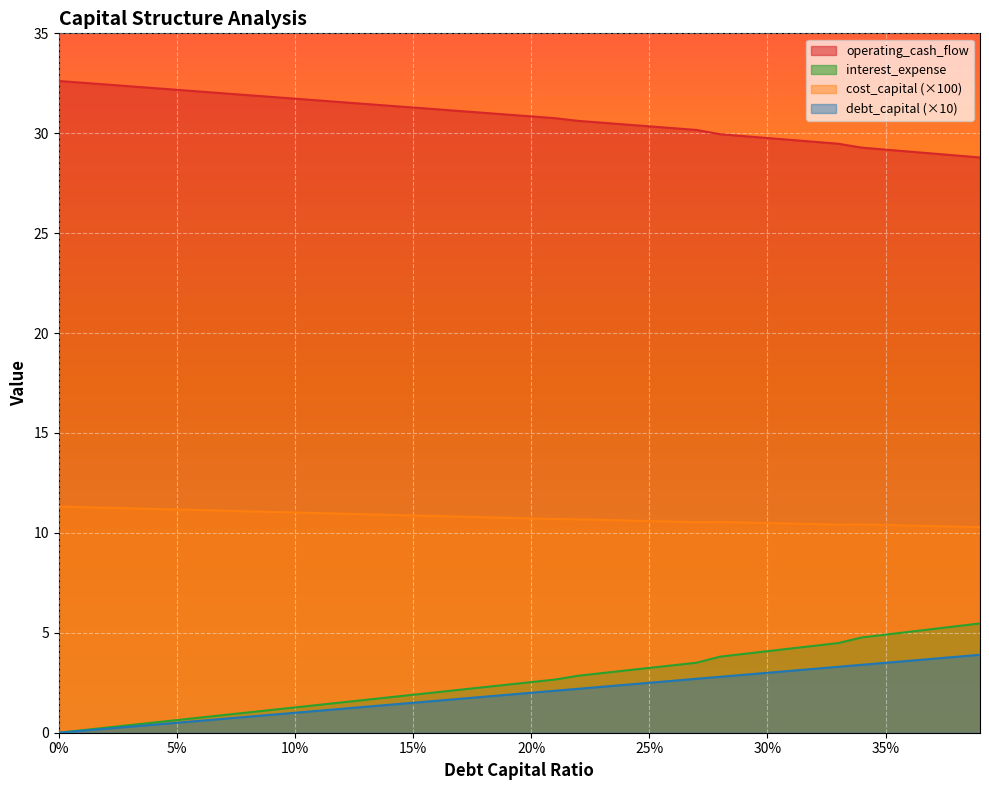

True or false: operating_cash_flow and cost_capital intersect in this chart.

False